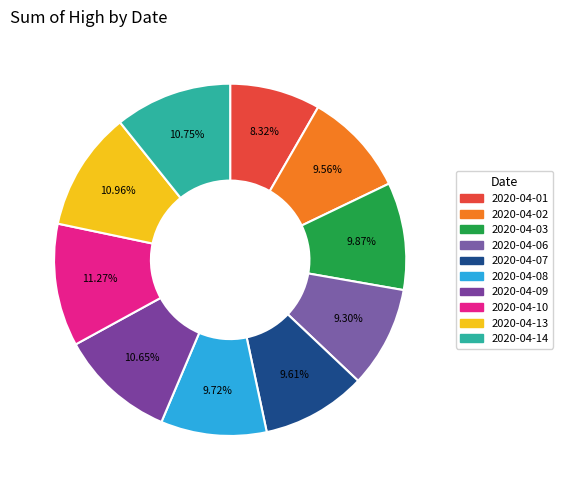

Approximately how many times larger is the value at 2020-04-03 compared to 2020-04-14?

0.9